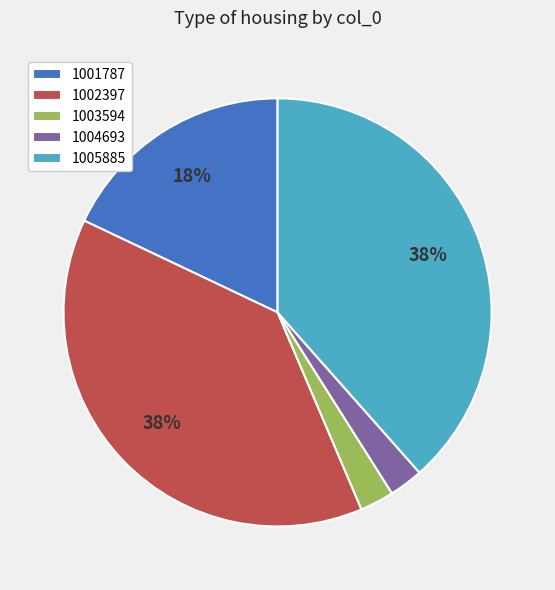

Which has a higher value, 1002397 or 1001787?

1002397